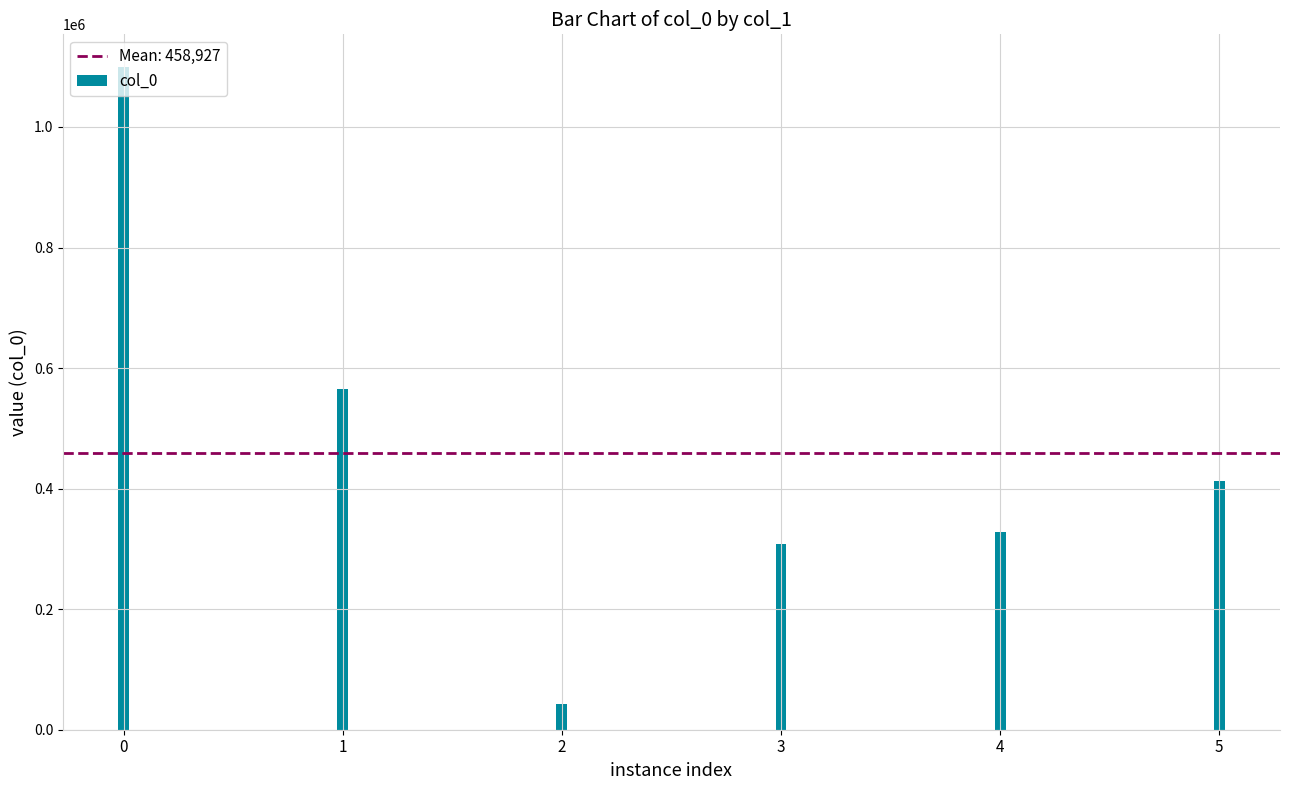

Reading left to right, extract all data points from this chart.

雪后孤山=1098760	后孤鹤行=564739	已亥杂诗·轩后孤虚纵莫寻=42093	战后孤城登望=307708	雪后孤山·断碑孤冢树苍苍=328435	战后孤城登望=411829